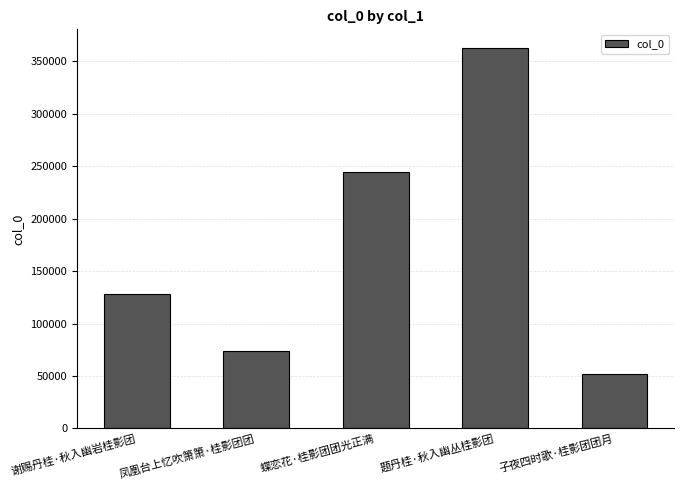

What position from the left is 凤凰台上忆吹箫箫·桂影团团?

2